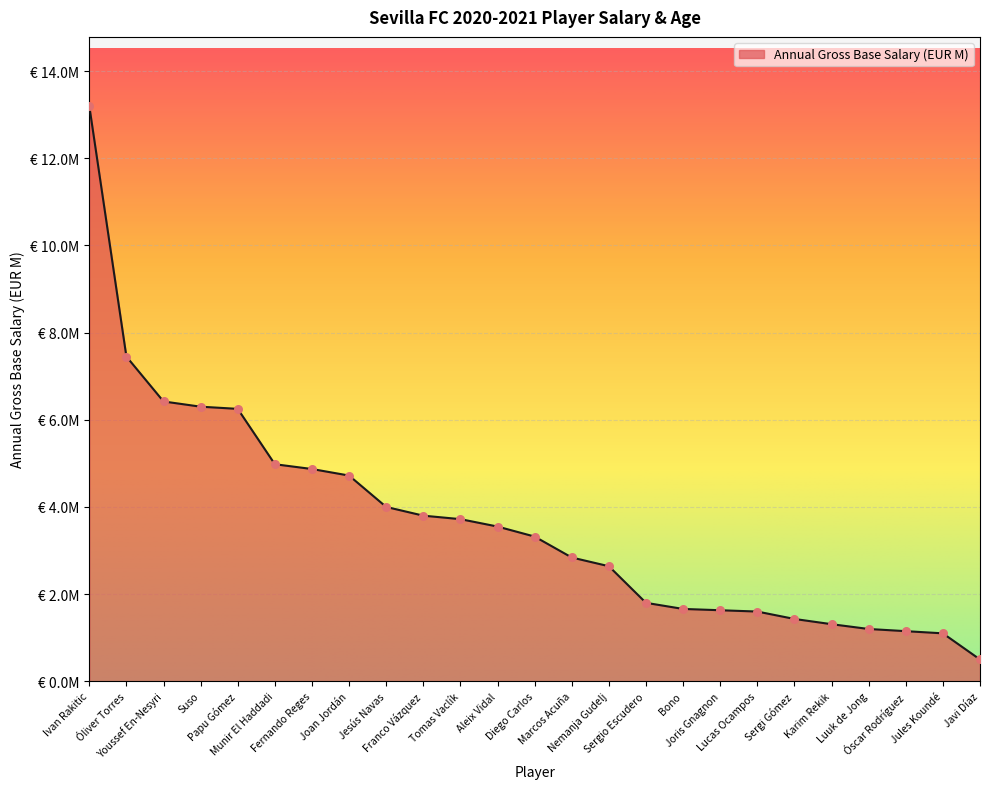

What is the ratio of the value at Aleix Vidal to the value at Ivan Rakitic?

0.3